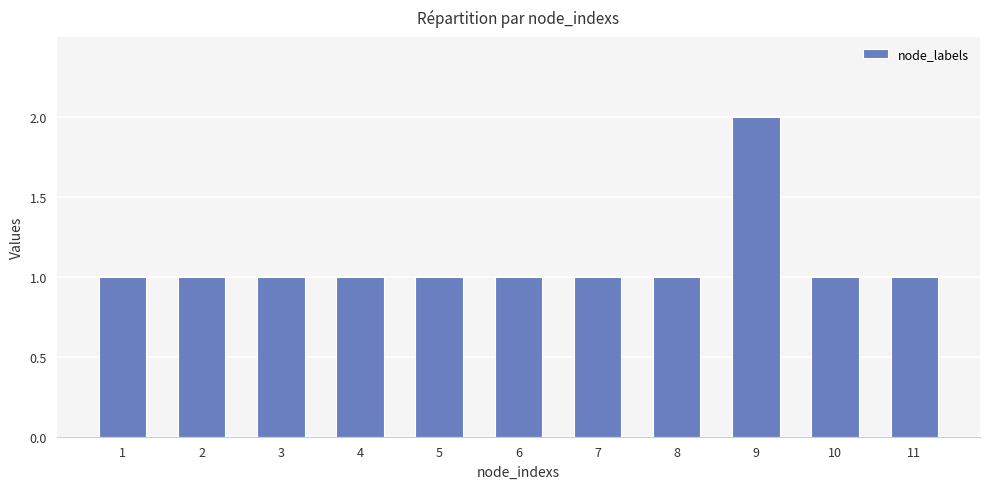

Which category has the highest value across all series?

9